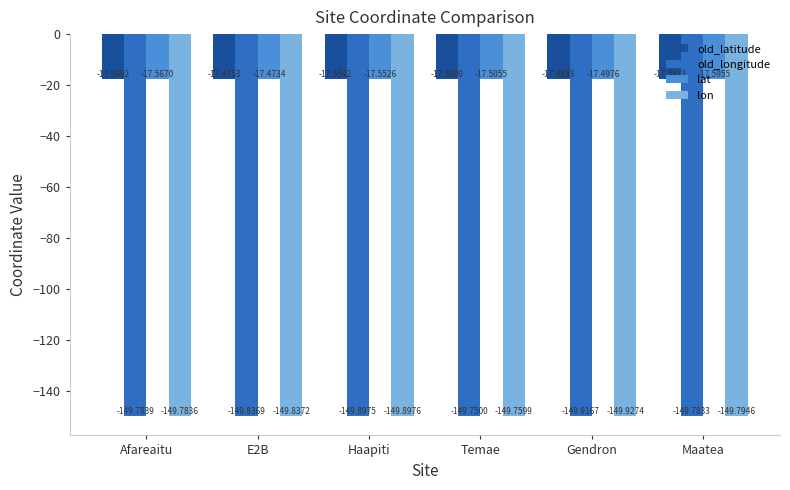

Is the value of old_latitude at Afareaitu greater than the value of lat at Maatea?

Yes